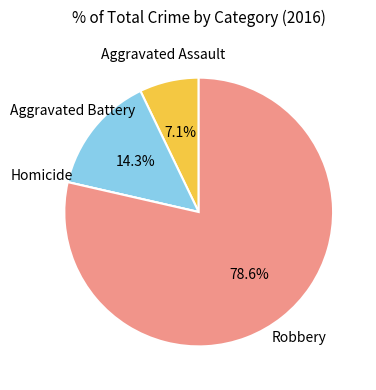

To the nearest percent, what is the average slice percentage?

25%